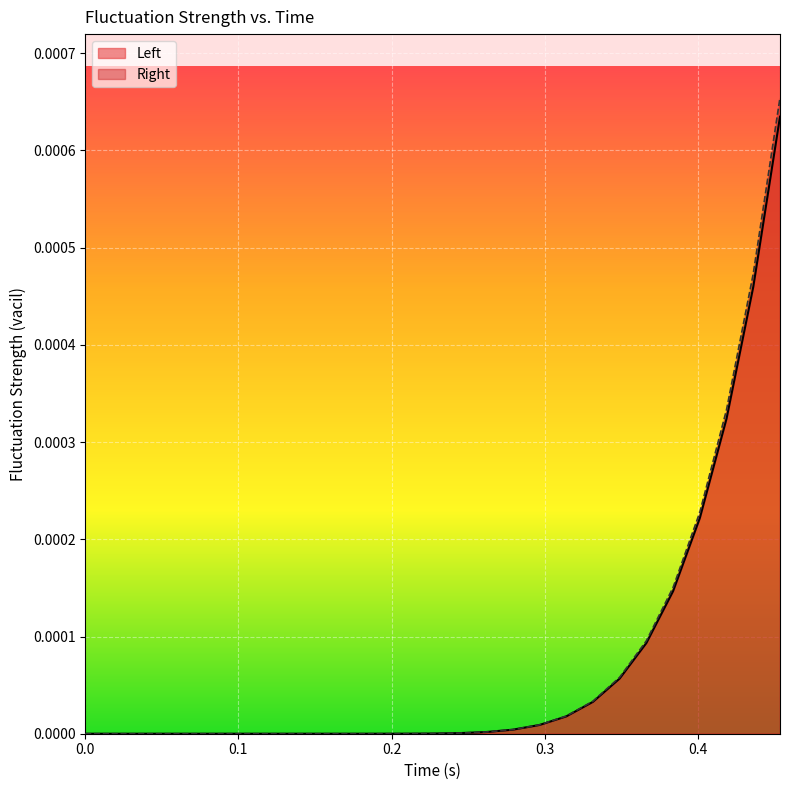

Count the number of categories in the chart.

27